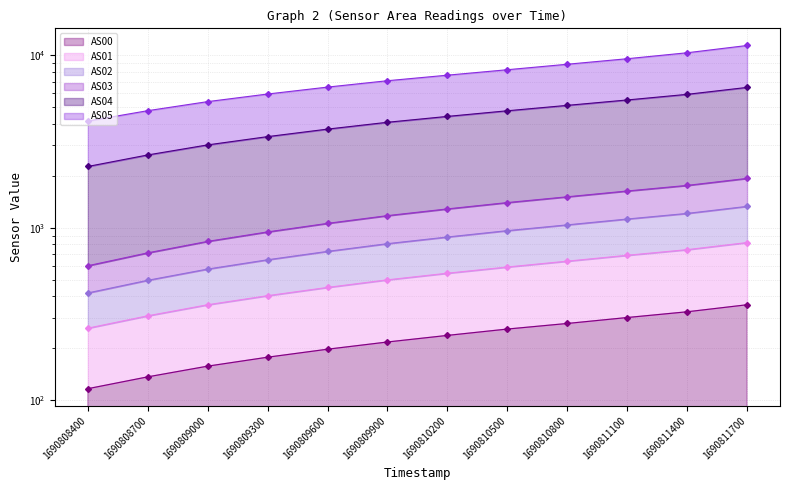

Where does the AS04 series first go above 4404?

1690810500